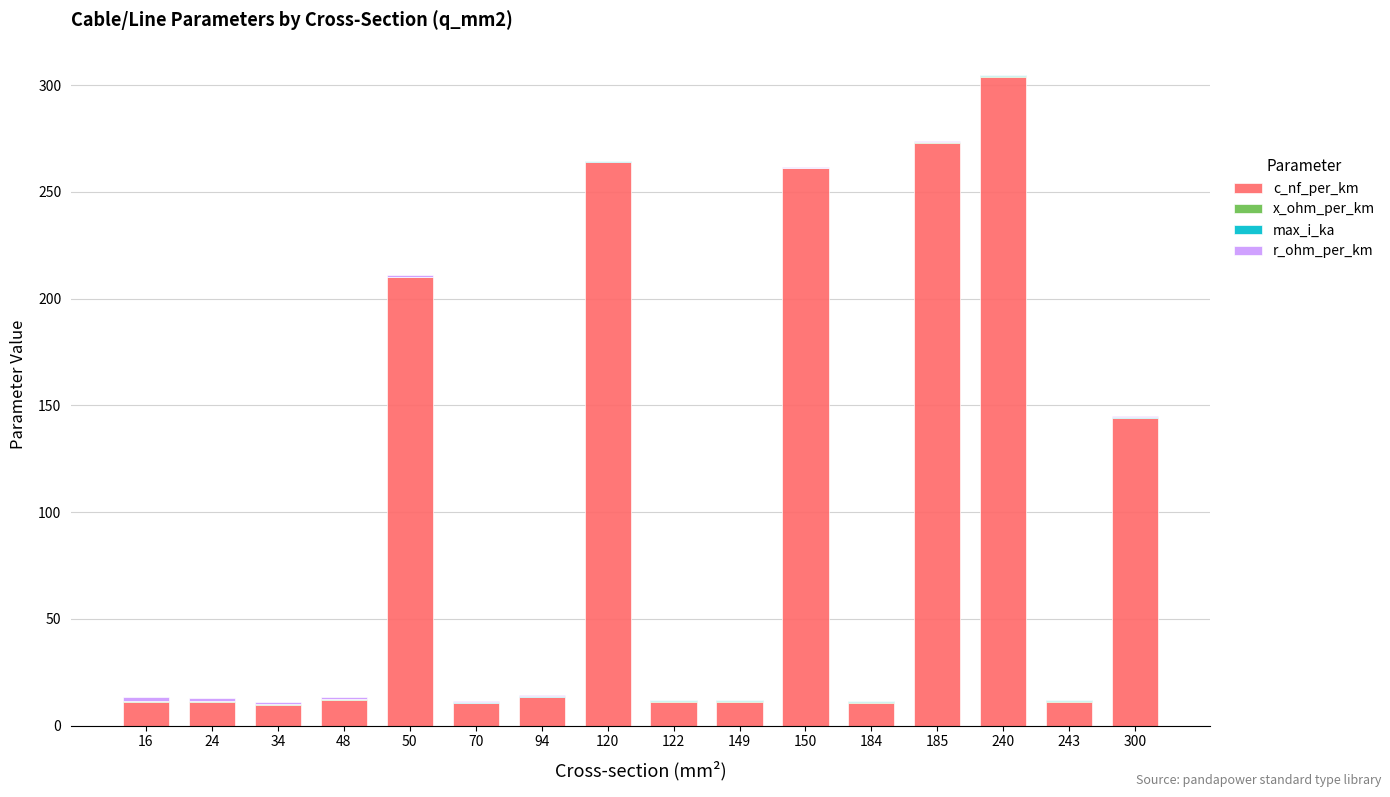

Is it true that c_nf_per_km equals 9.7 at 34?

True